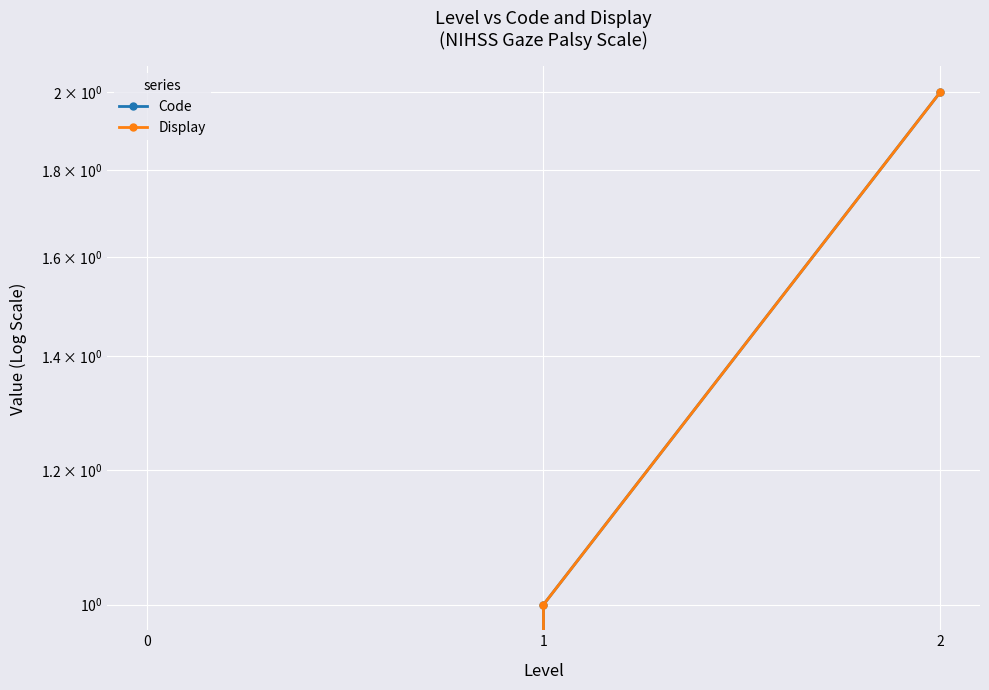

Is this an area chart (filled region under the line)?

No